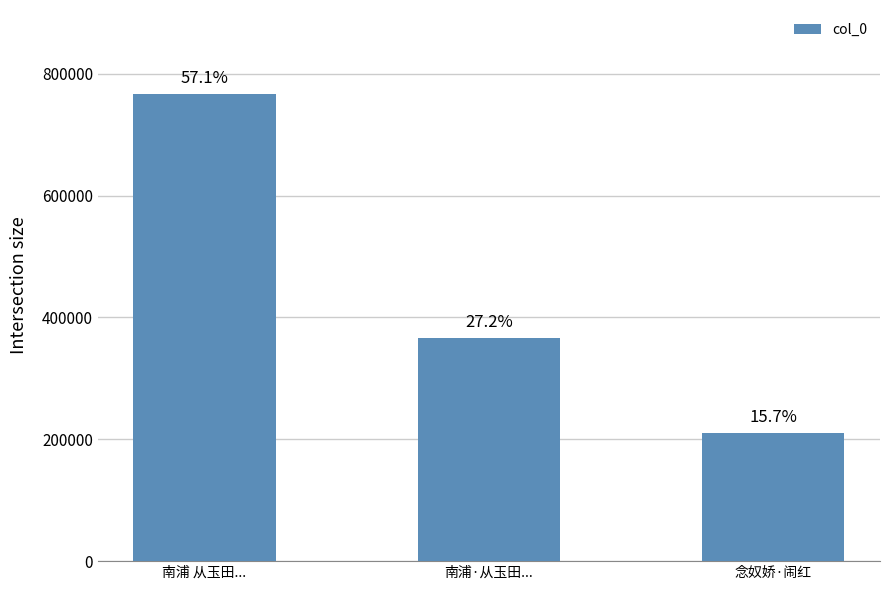

Approximately how many times larger is the value at 南浦 从玉田... compared to 念奴娇·闹红?

3.6